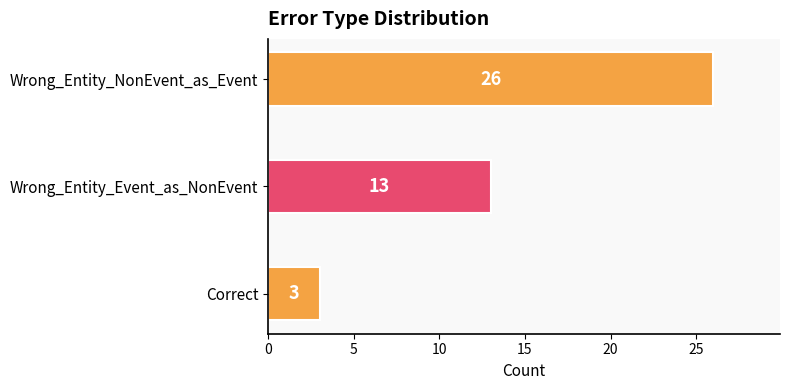

What is the sum of all values?

42